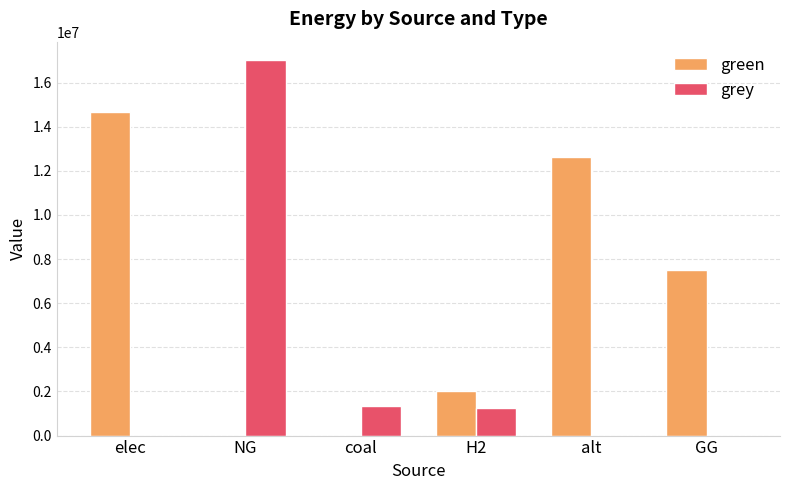

What is the approximate value of grey at coal?

1350860.1